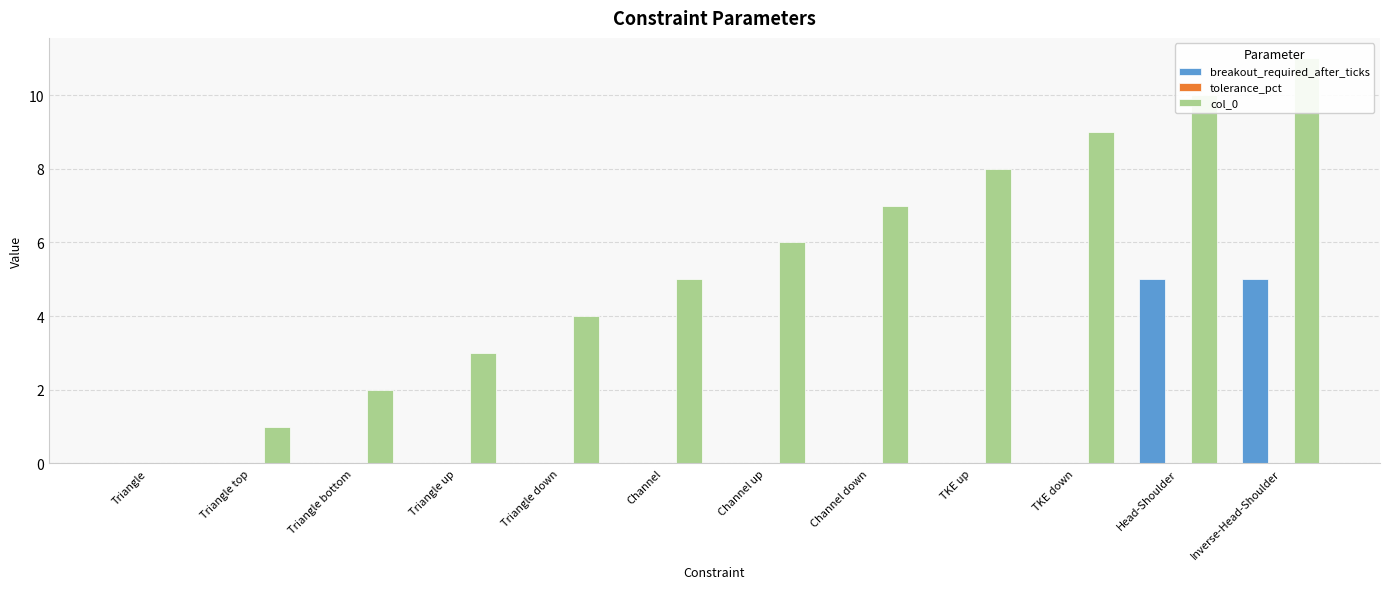

List the series in order of their peak value, highest first.

col_0, breakout_required_after_ticks, tolerance_pct